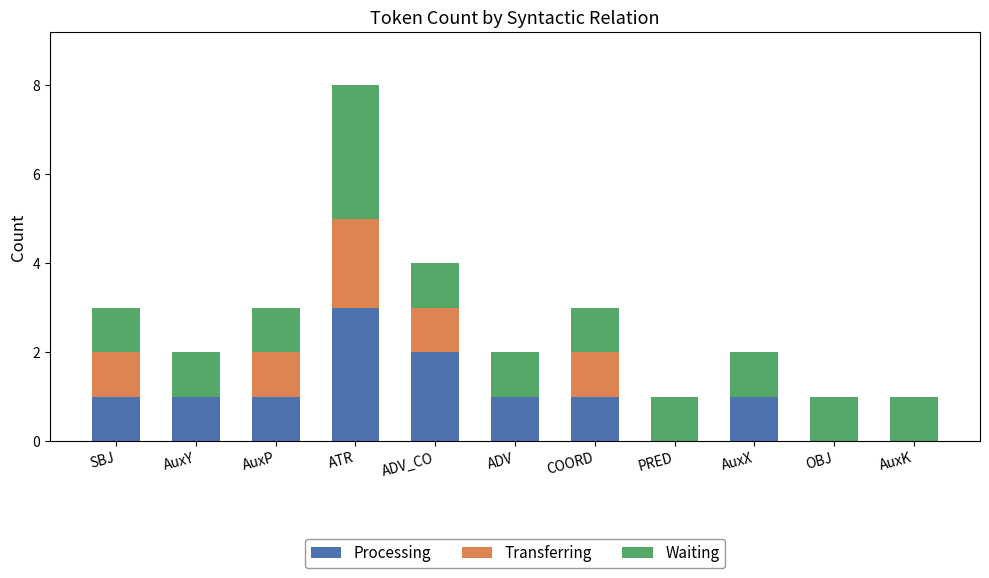

Count the number of categories in the chart.

11